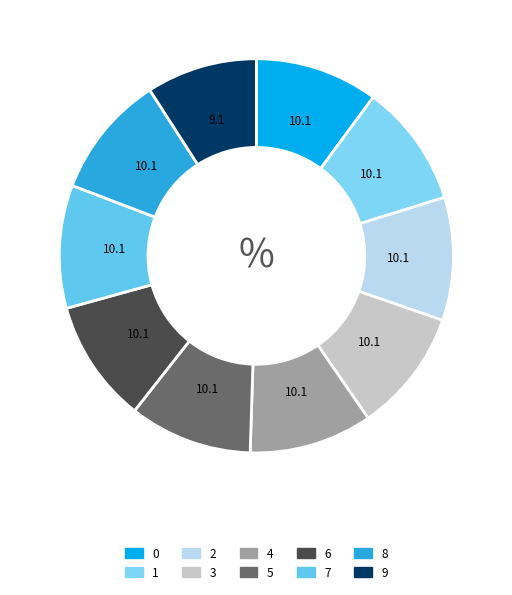

To the nearest percent, what is the combined percentage of 7 and 0?

20%